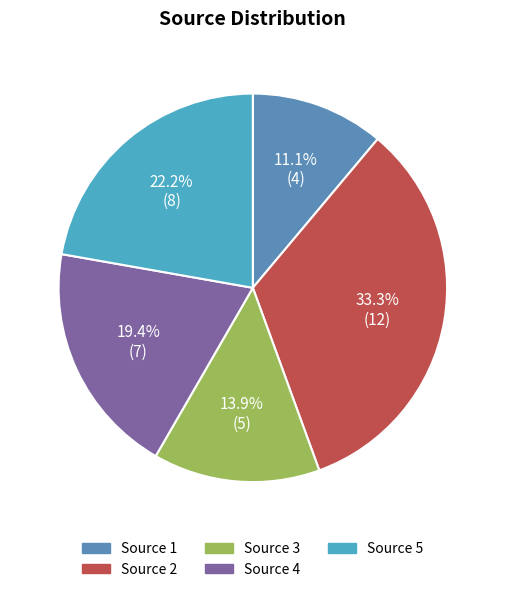

What percentage is the Source 2 slice, to the nearest percent?

33%